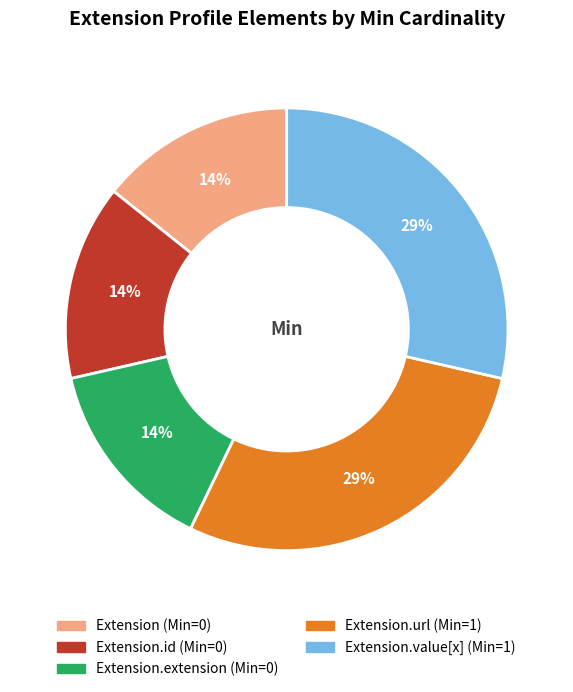

Is there a majority slice in this chart?

No